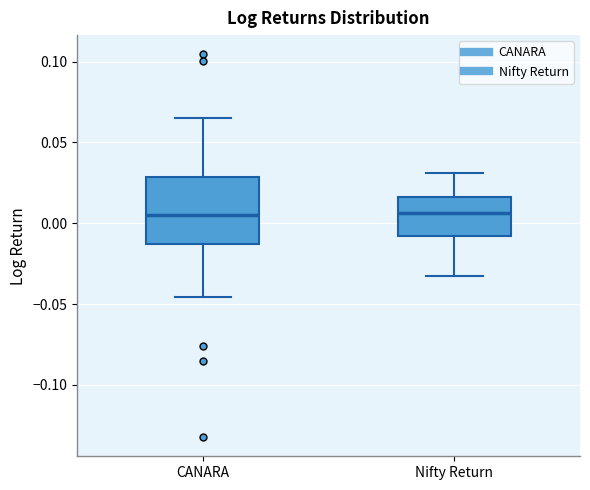

Comparing the boxes themselves (not the whiskers), which one is the tallest?

CANARA